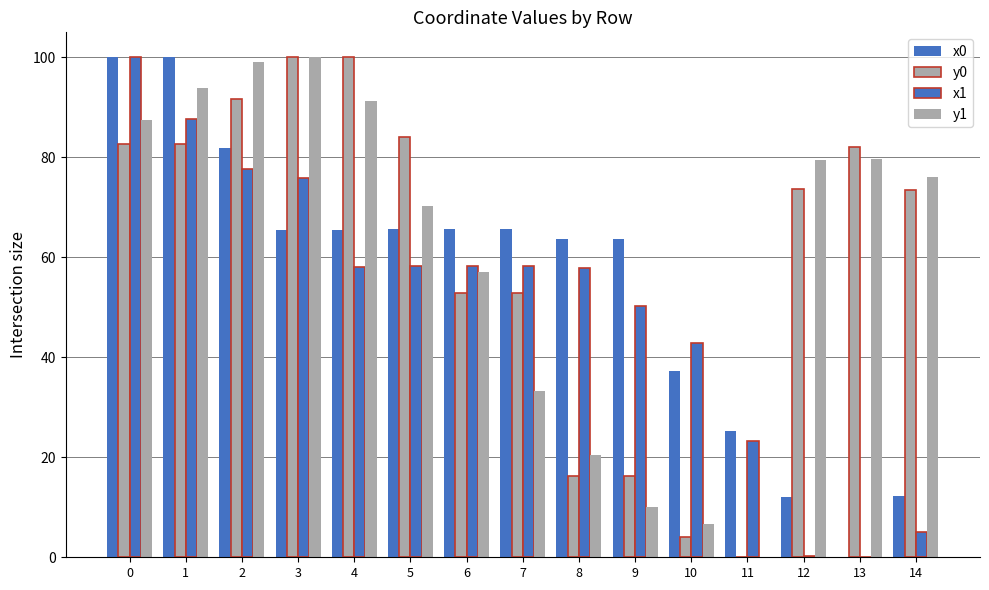

Rank the categories by x1 value from lowest to highest.

13, 12, 14, 11, 10, 9, 8, 4, 5, 6, 7, 3, 2, 1, 0